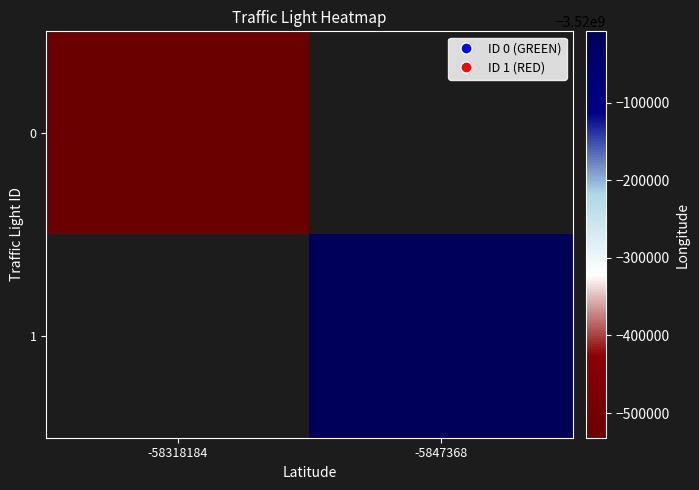

How many values in 0 are below zero?

1